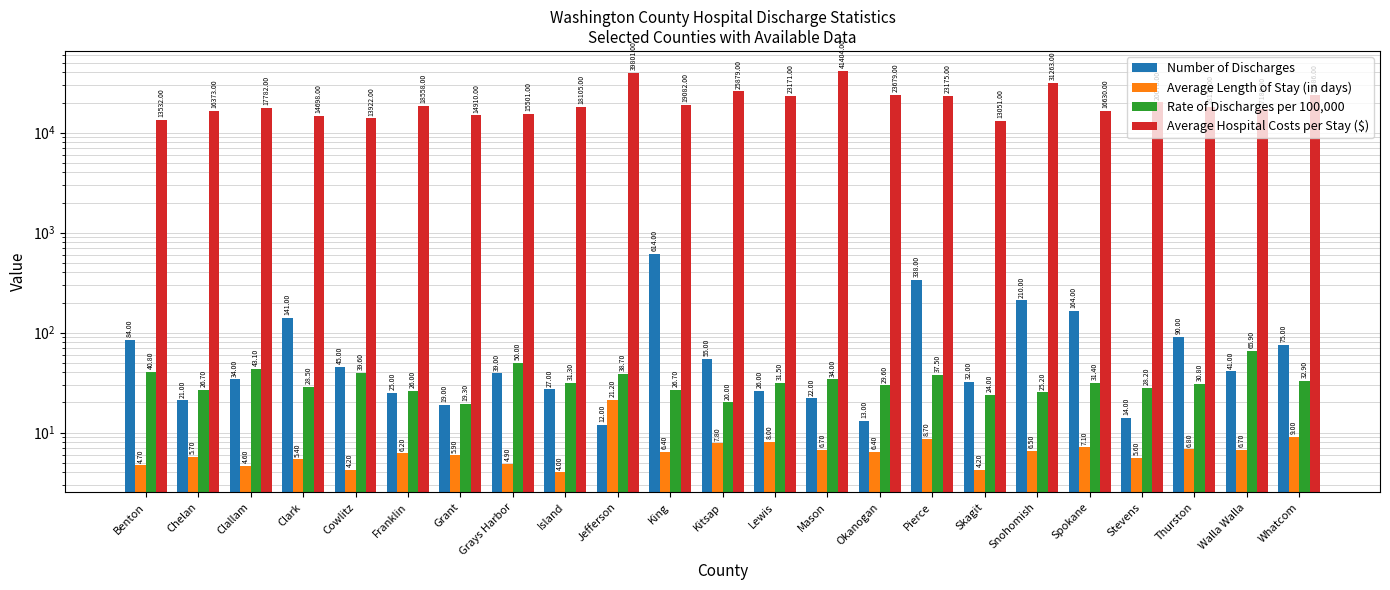

At which label is Number of Discharges closest to 313?

Pierce